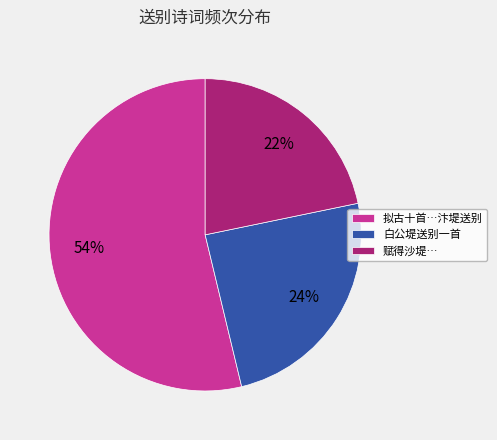

Which has a higher value, 拟古十首…汴堤送别 or 白公堤送别一首?

拟古十首…汴堤送别